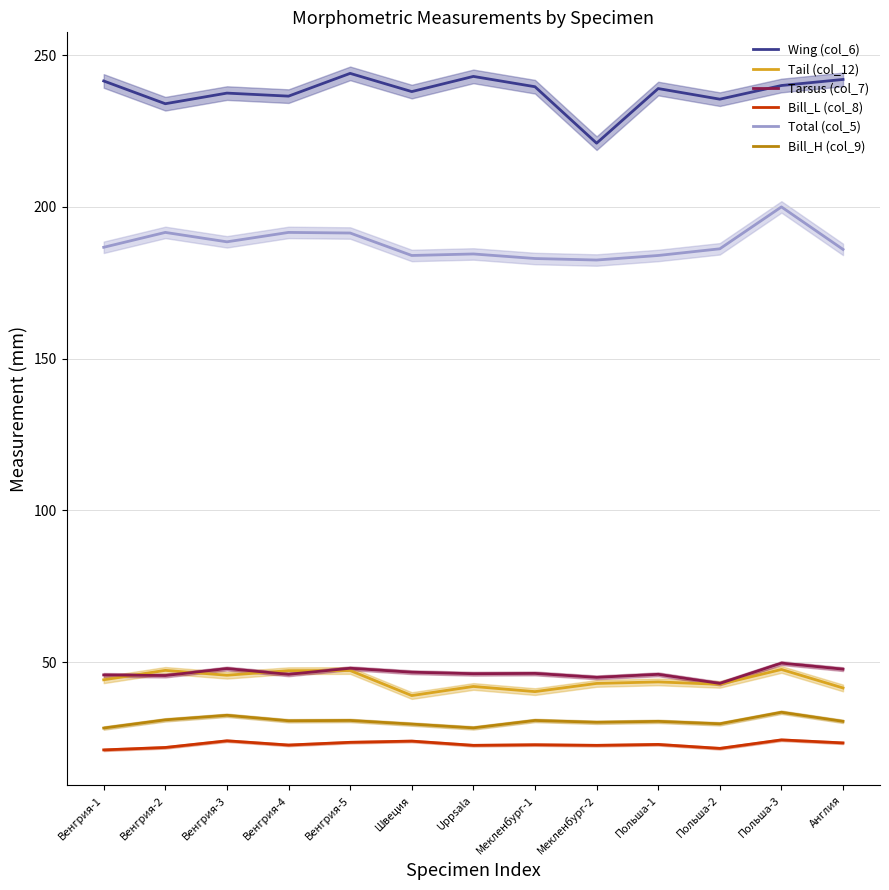

True or false: Total (col_5) and Tail (col_12) cross at least once.

False